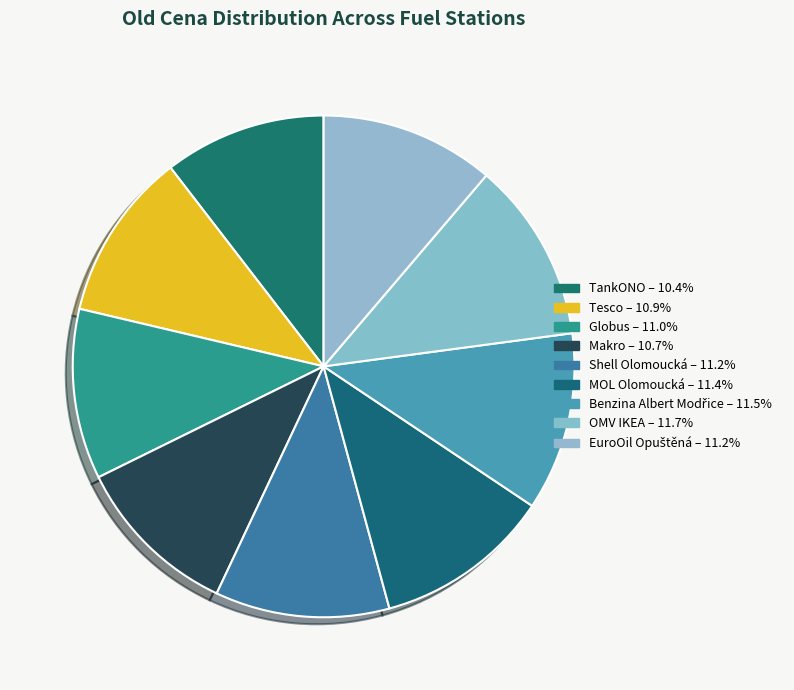

What is the ratio of the value at Benzina Albert Modřice to the value at Shell Olomoucká?

1.0